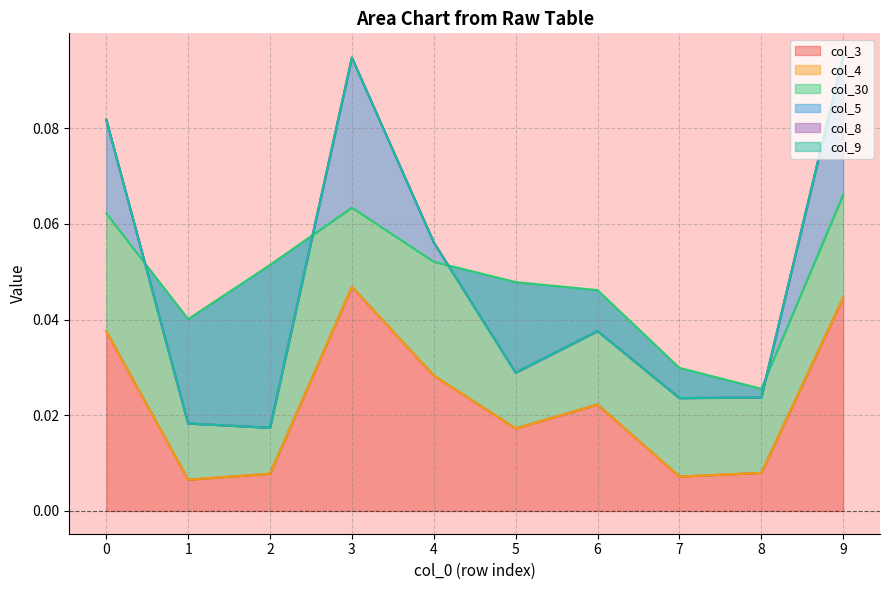

True or false: col_4 and col_9 intersect in this chart.

False